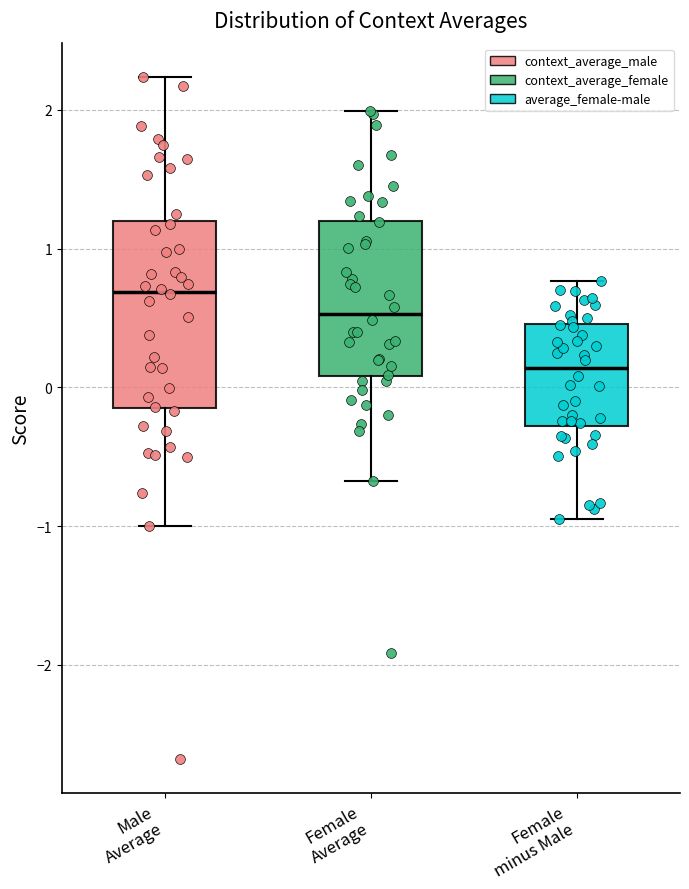

Reading left to right, read every box against the y-axis: the position of its median line, the range the box covers, and the ends of its whiskers. The values are not printed on the chart, so give them approximately, as read against the axis.

Male Average: median 0.7, box -0.1 to 1.2, whiskers -1.0 to 2.2
Female Average: median 0.5, box 0.1 to 1.2, whiskers -0.7 to 2.0
Female minus Male: median 0.1, box -0.3 to 0.5, whiskers -0.9 to 0.8